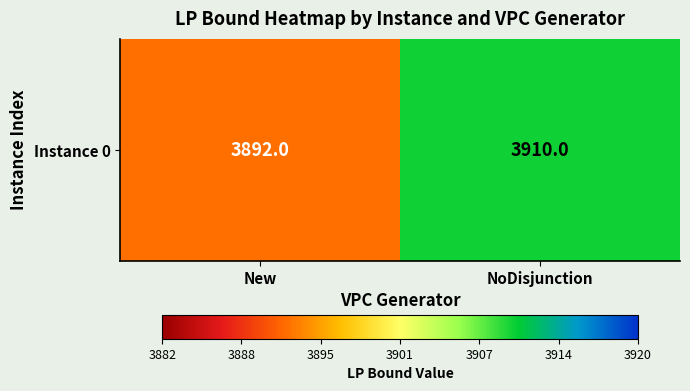

What is the change in value from New to NoDisjunction?

+18